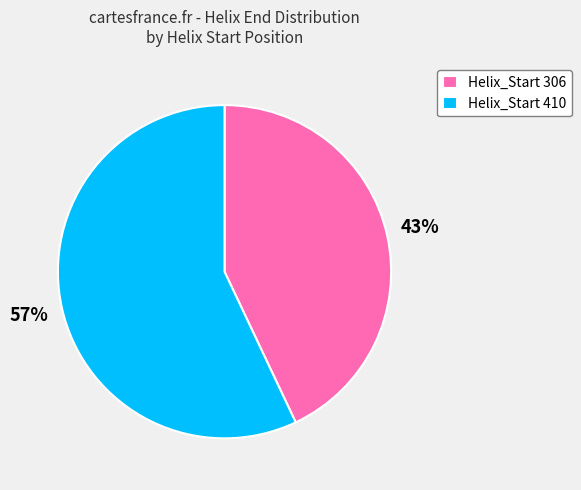

The Helix_Start 306 slice represents 43% of the pie. True or false?

True